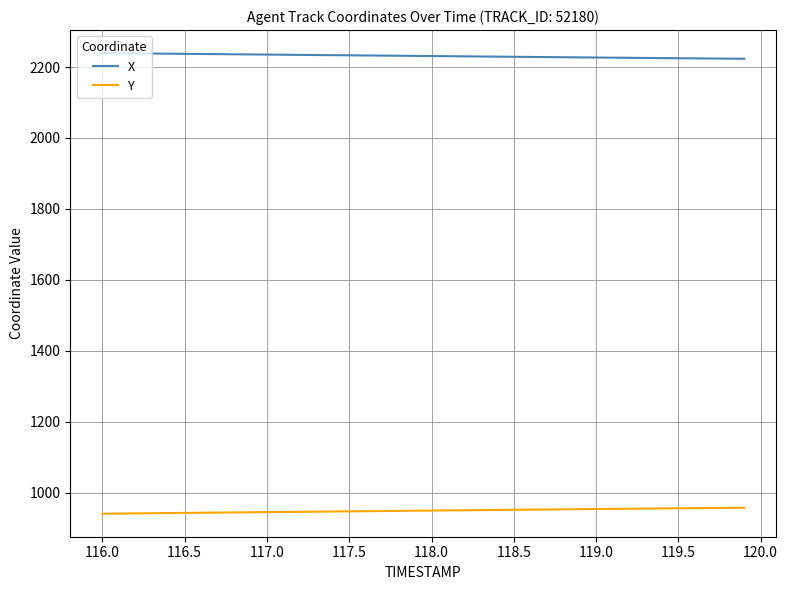

True or false: Y and X cross at least once.

False